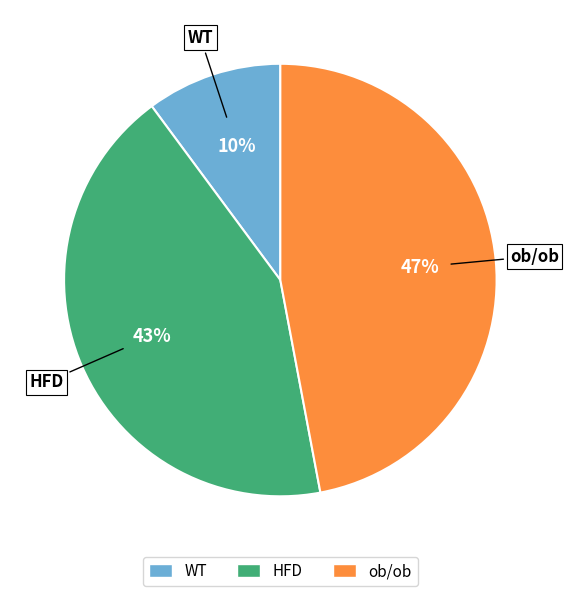

Does any single category account for the majority?

No